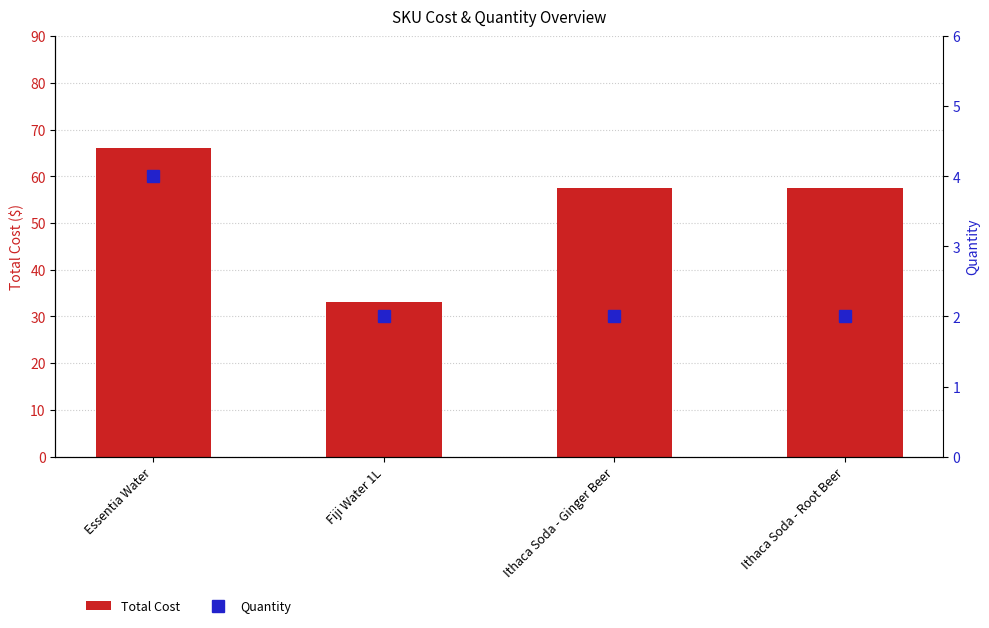

At which category is the sum across all series the highest?

Essentia Water